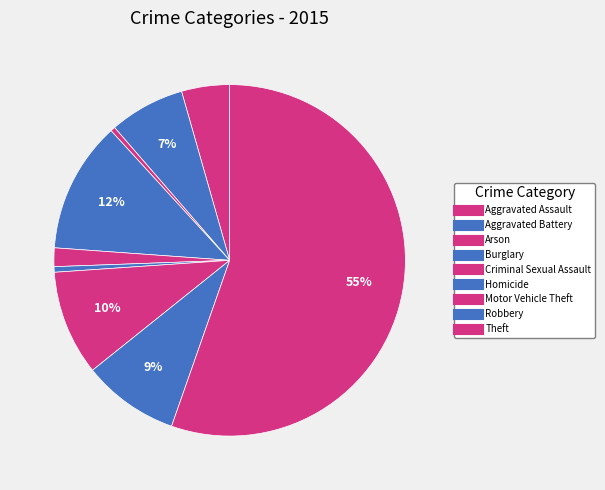

How many slices are in this pie chart?

9